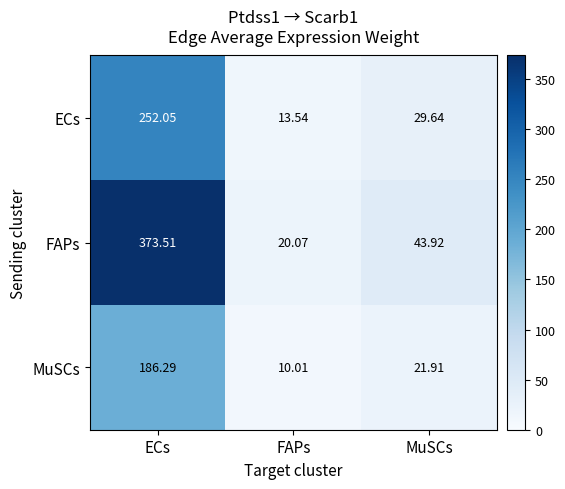

Which series has the largest total across all categories?

FAPs